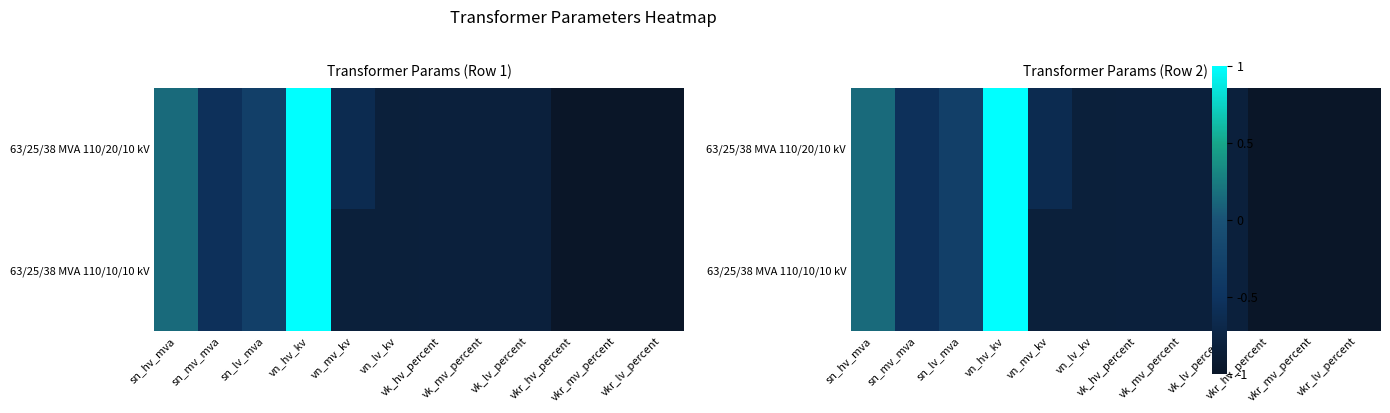

Which category has the lowest value in the 63/25/38 MVA 110/20/10 kV series?

vkr_hv_percent